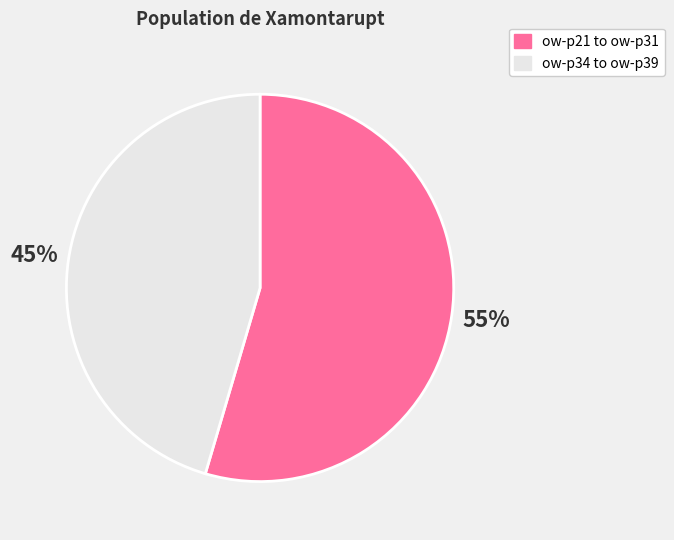

How many slices are in this pie chart?

2